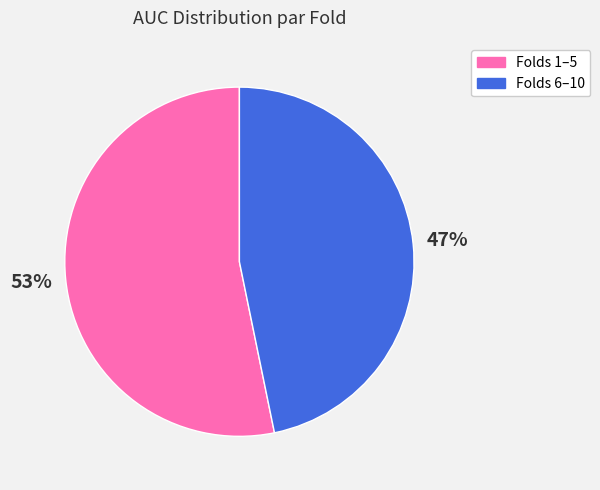

How many slices are in this pie chart?

2